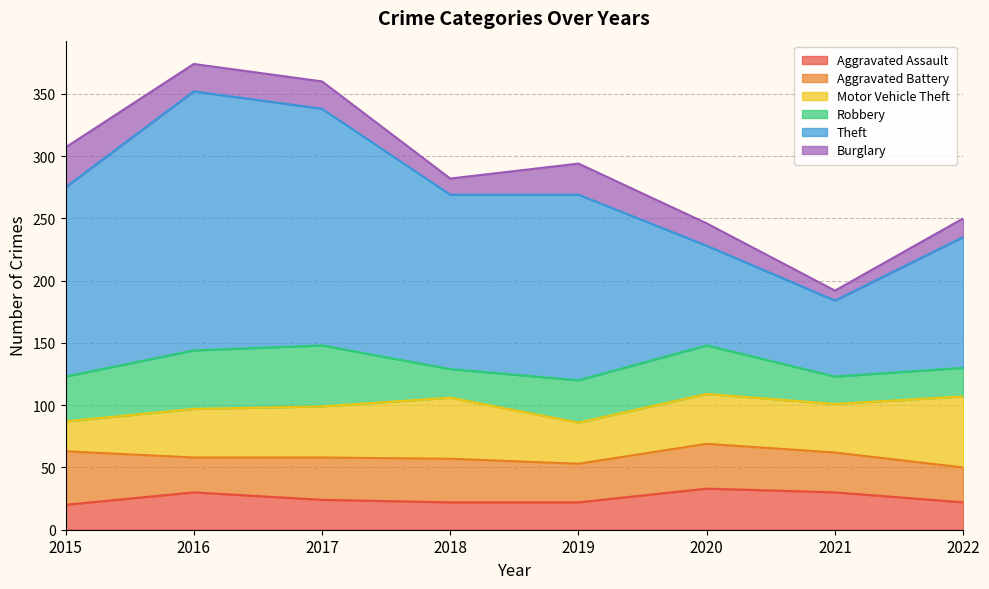

Where do Burglary and Motor Vehicle Theft first cross each other?

2015 and 2016